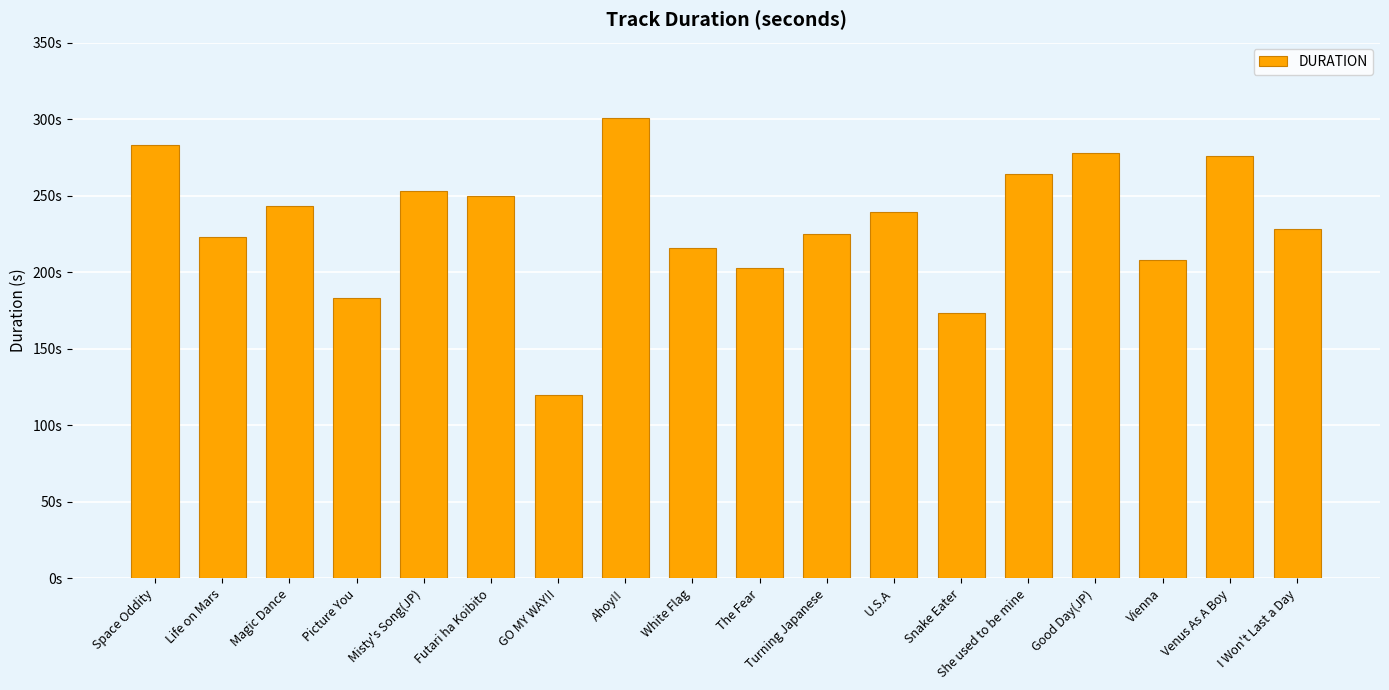

True or false: the data shows 454 at Good Day(JP).

False